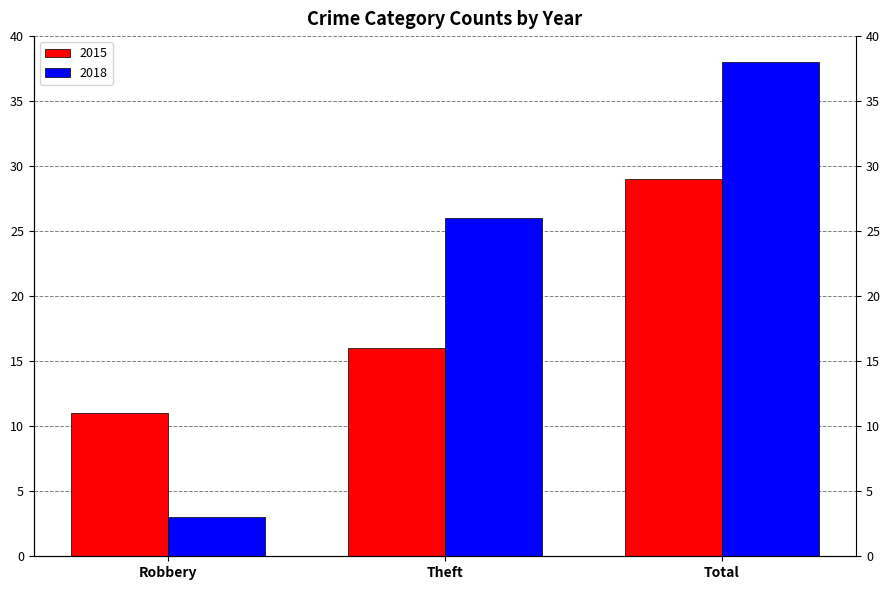

True or false: 2018 has a value of 14 at Theft.

False